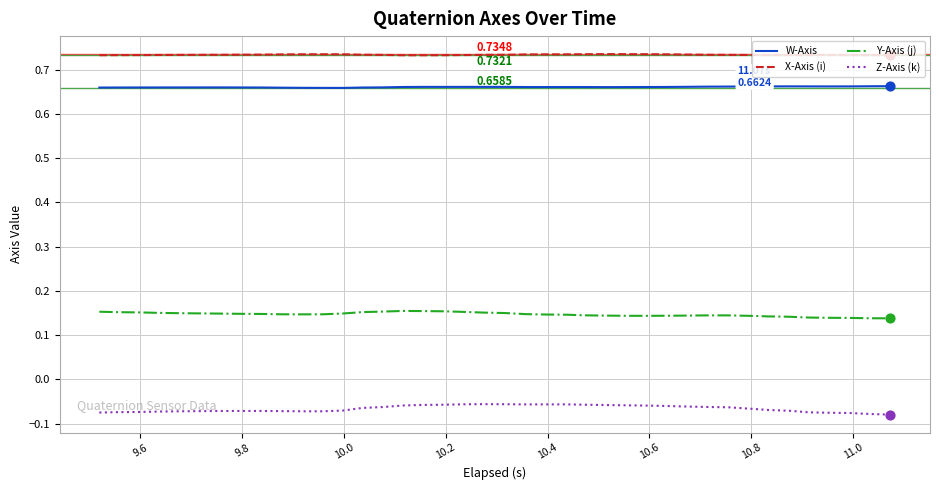

What are all the series names shown in the legend?

W-Axis, X-Axis (i), Y-Axis (j), Z-Axis (k)